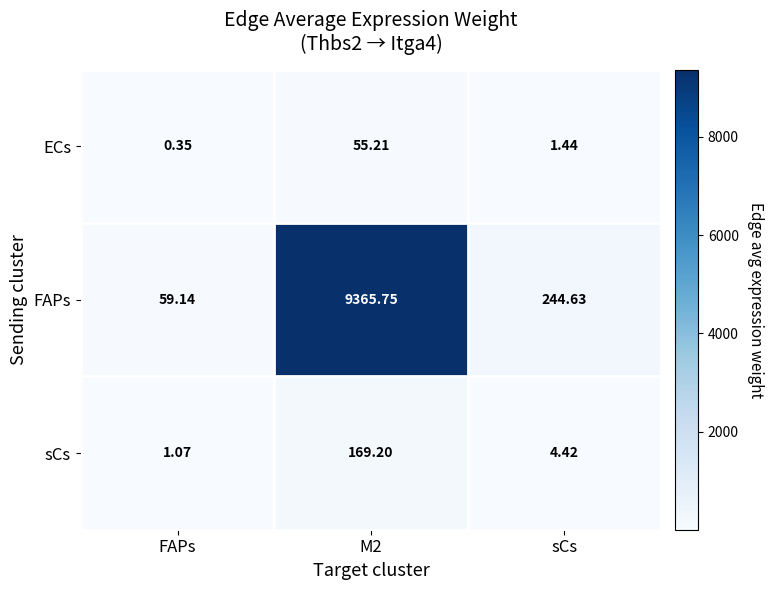

Which series has the widest spread of values?

FAPs